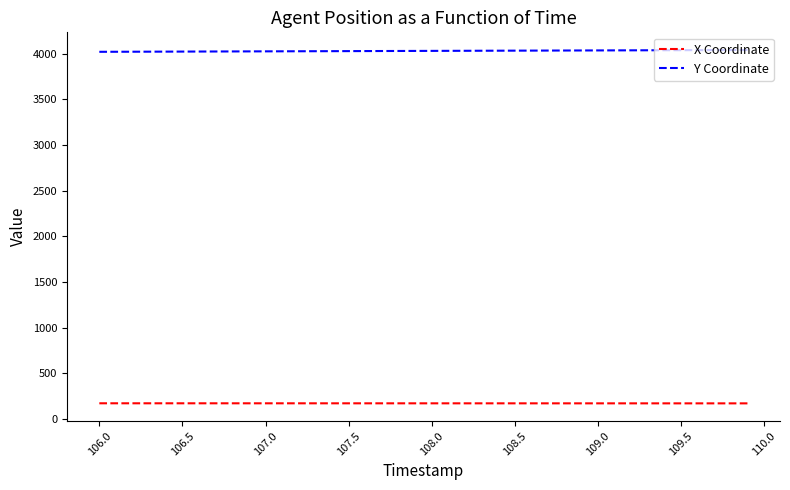

What are all the series names shown in the legend?

X Coordinate, Y Coordinate